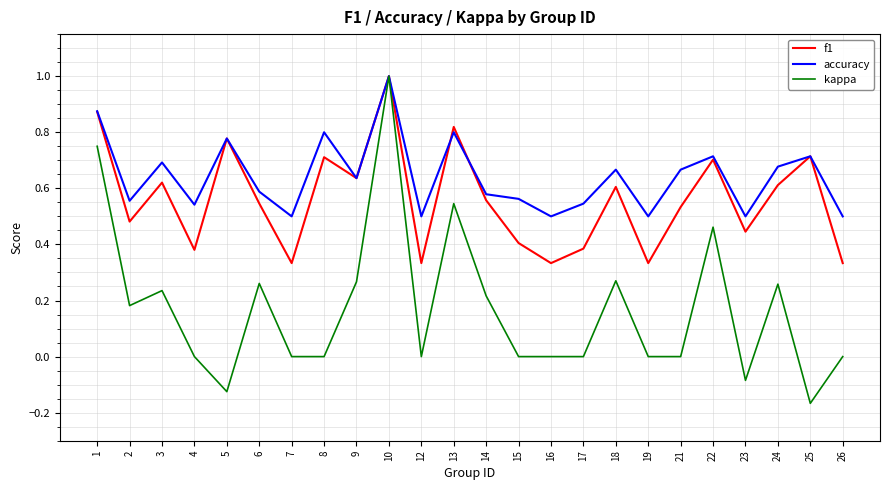

Which series has the widest spread of values?

kappa